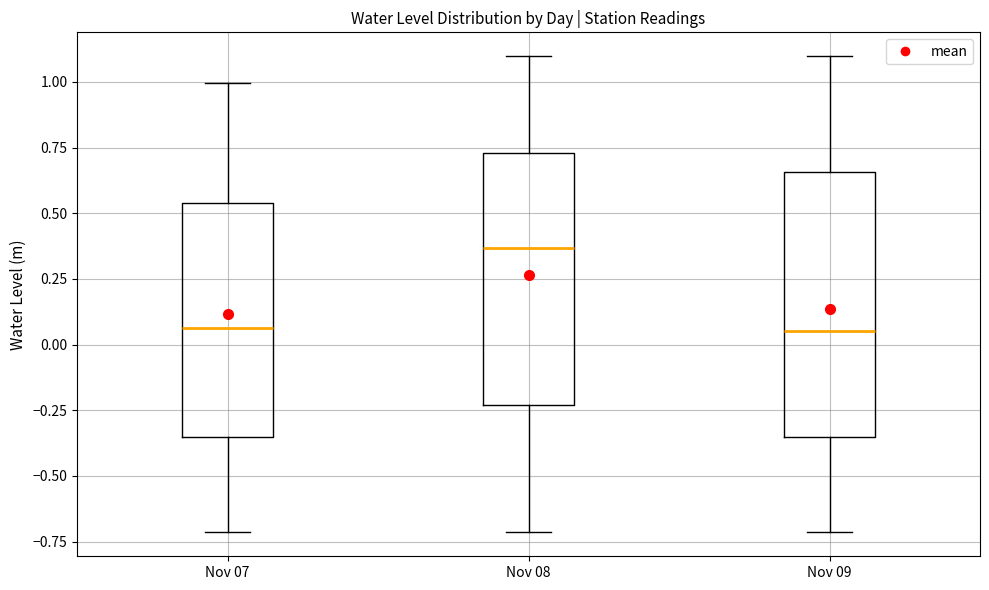

Reading left to right, transcribe this box plot: for each box, give where its median line is, the range the box spans, and where its two whiskers end, as read against the y-axis. The values are not printed on the chart, so give them approximately, as read against the axis.

Nov 07: median 0.05, box -0.35 to 0.55, whiskers -0.70 to 1.00
Nov 08: median 0.35, box -0.25 to 0.75, whiskers -0.70 to 1.10
Nov 09: median 0.05, box -0.35 to 0.65, whiskers -0.70 to 1.10